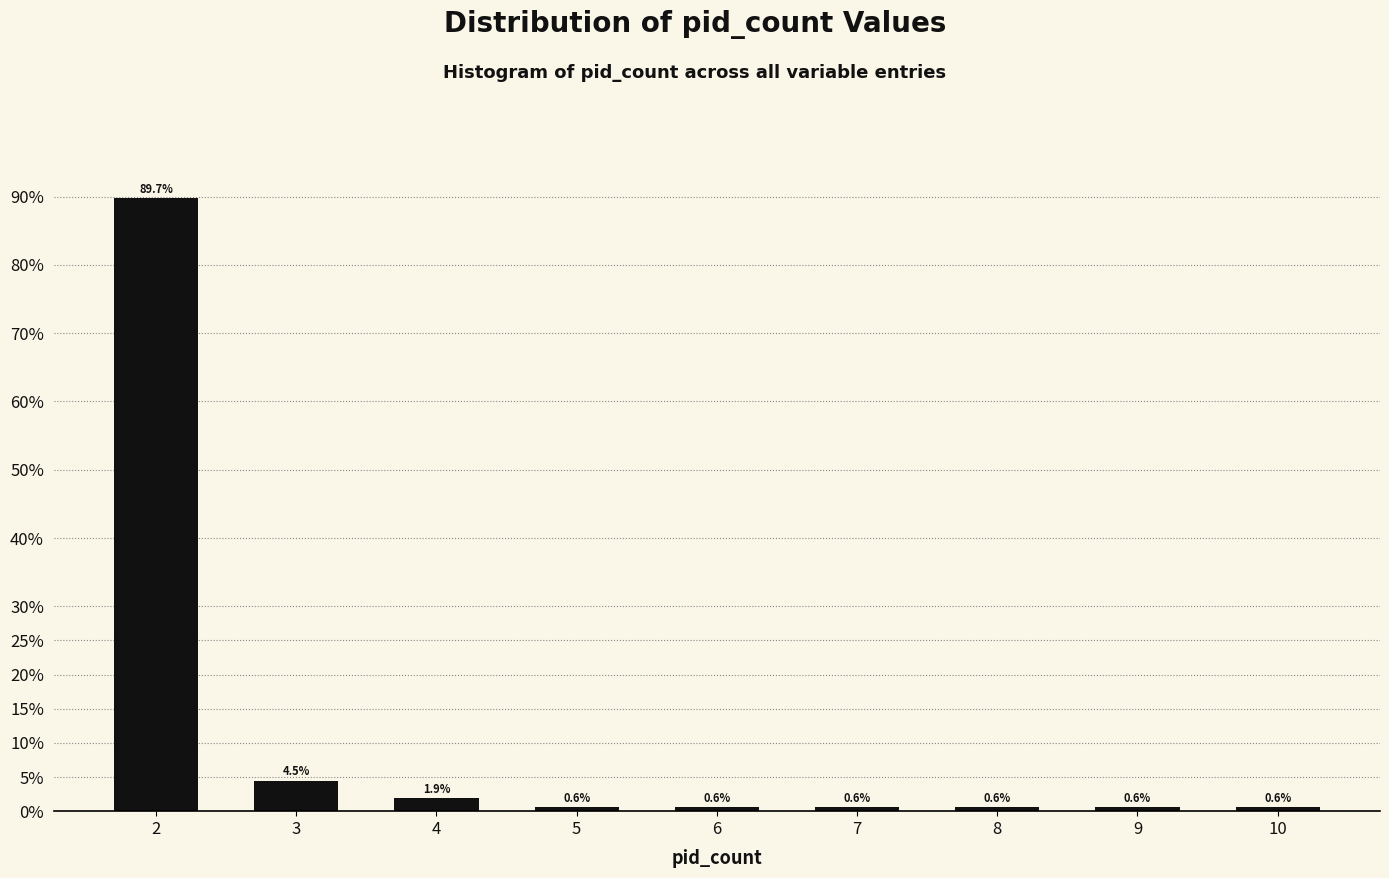

Reading left to right, list all the values displayed in this chart.

2=89.7	3=4.5	4=1.9	5=0.6	6=0.6	7=0.6	8=0.6	9=0.6	10=0.6